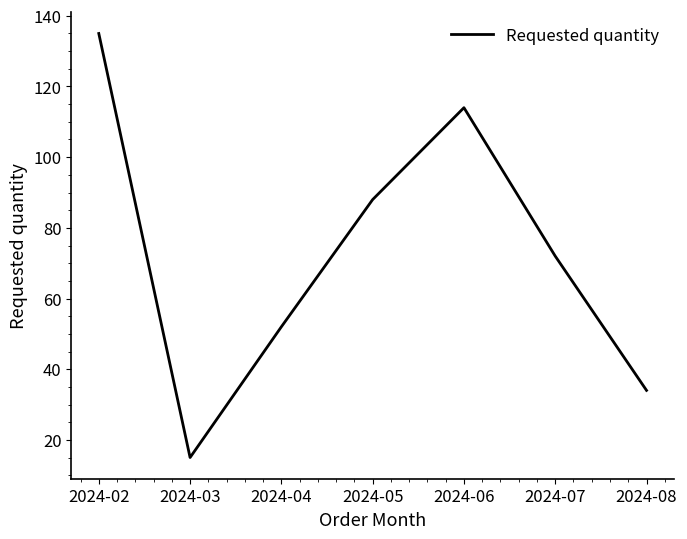

What is the change in value from 2024-02 to 2024-06?

-21